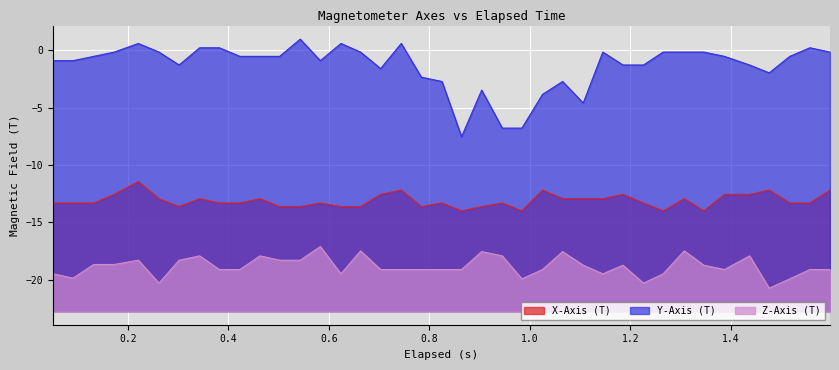

Which series has the largest total across all categories?

Y-Axis (T)